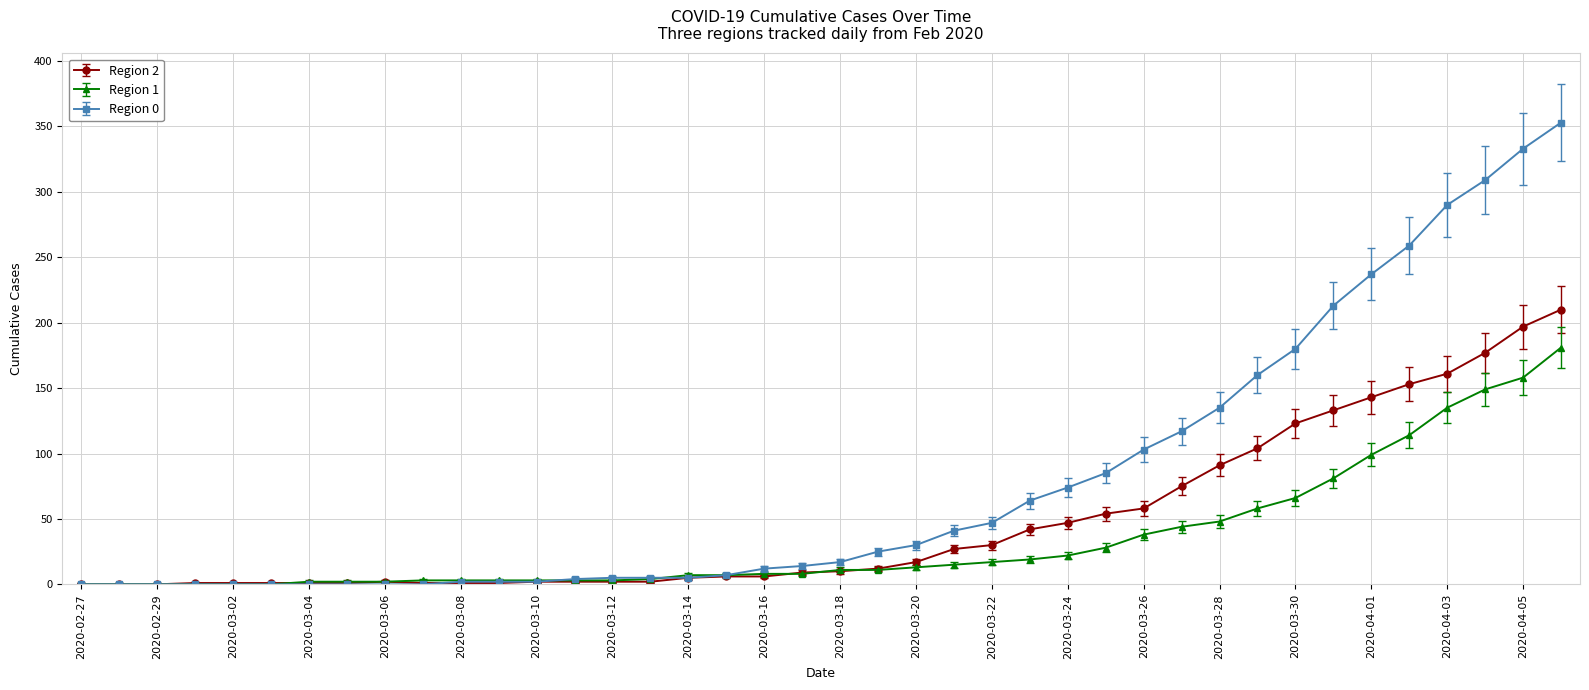

What is the maximum value shown in the chart?

353